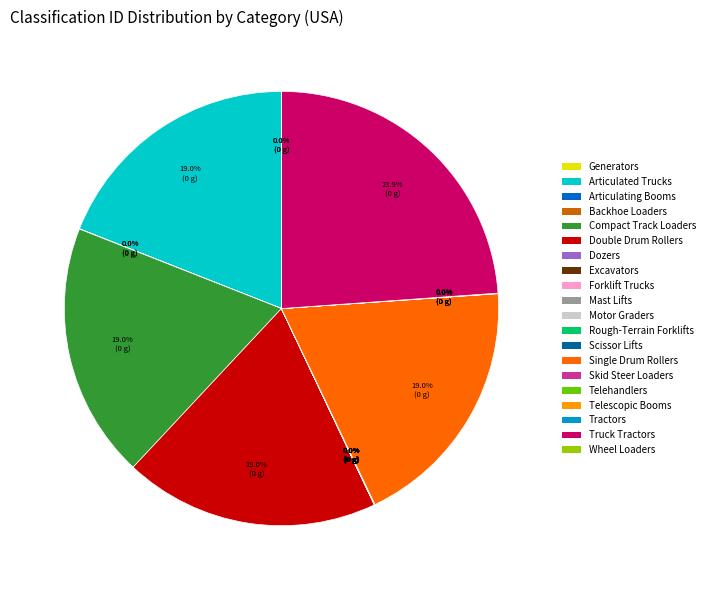

To the nearest percent, what is the difference between the largest and smallest slice percentages?

24%